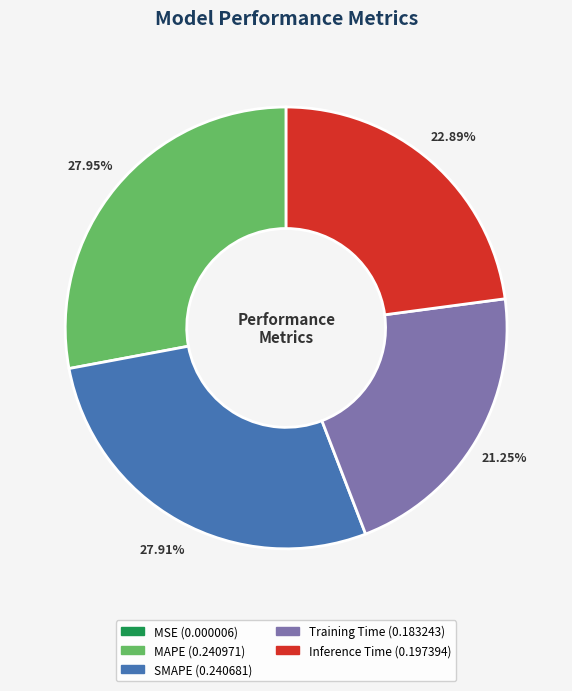

True or false: MAPE accounts for 28% of the total.

True